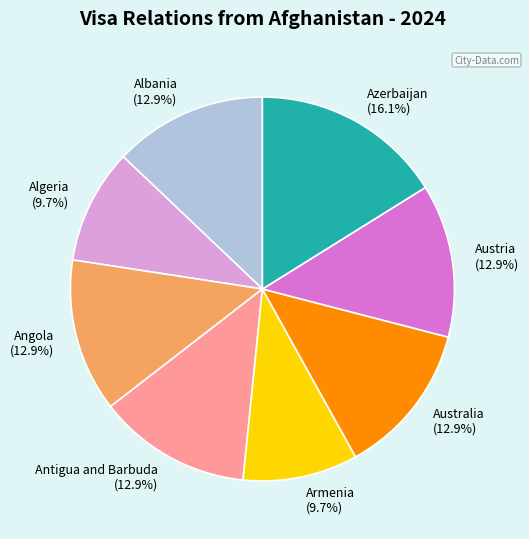

Does Azerbaijan represent more than half of the total?

No